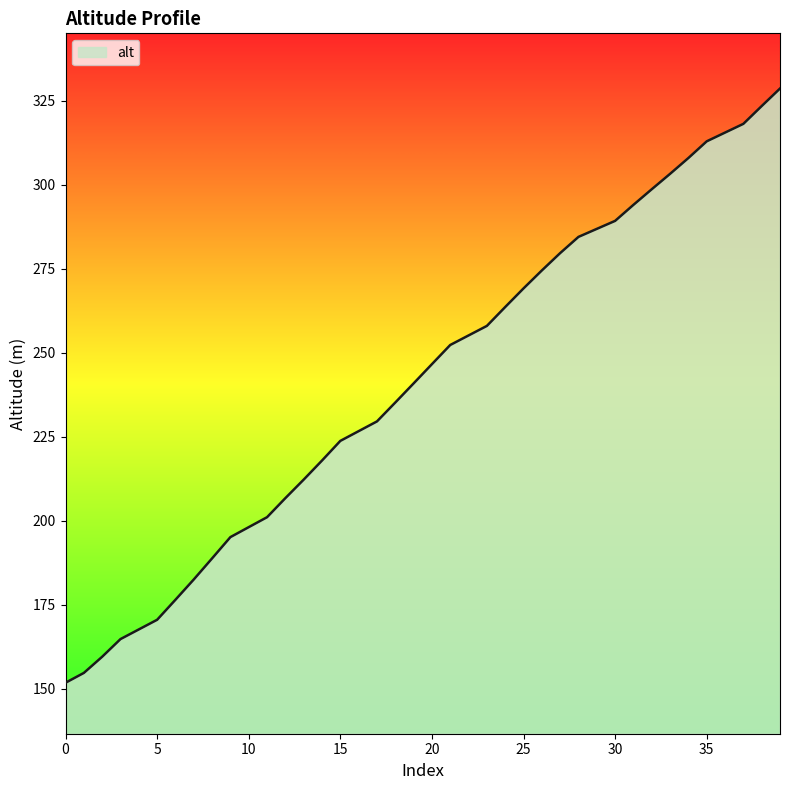

What is the sum of all values?

8215.3